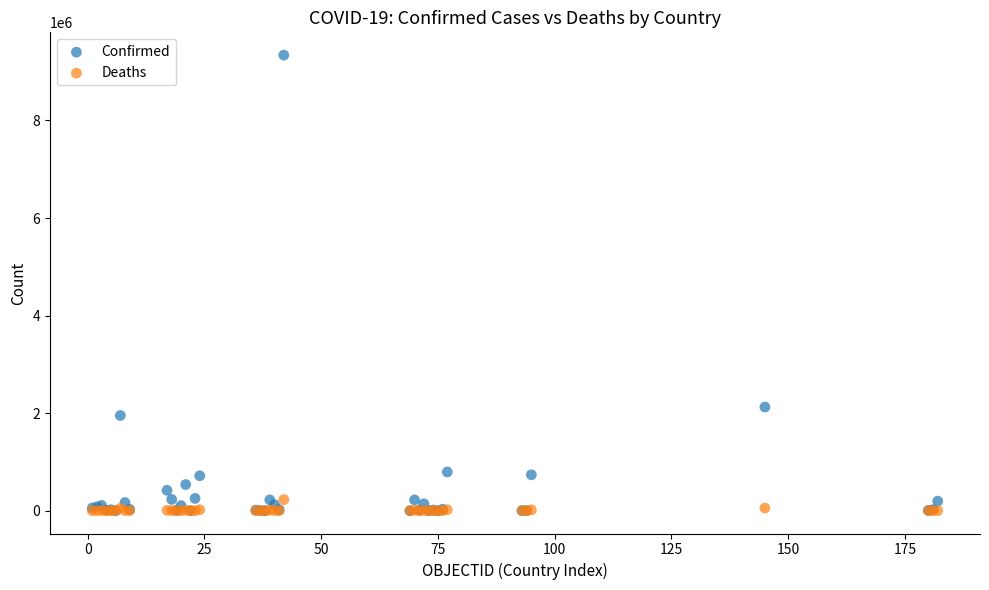

Across all series, what Y value is closest to 4669710?

2125622